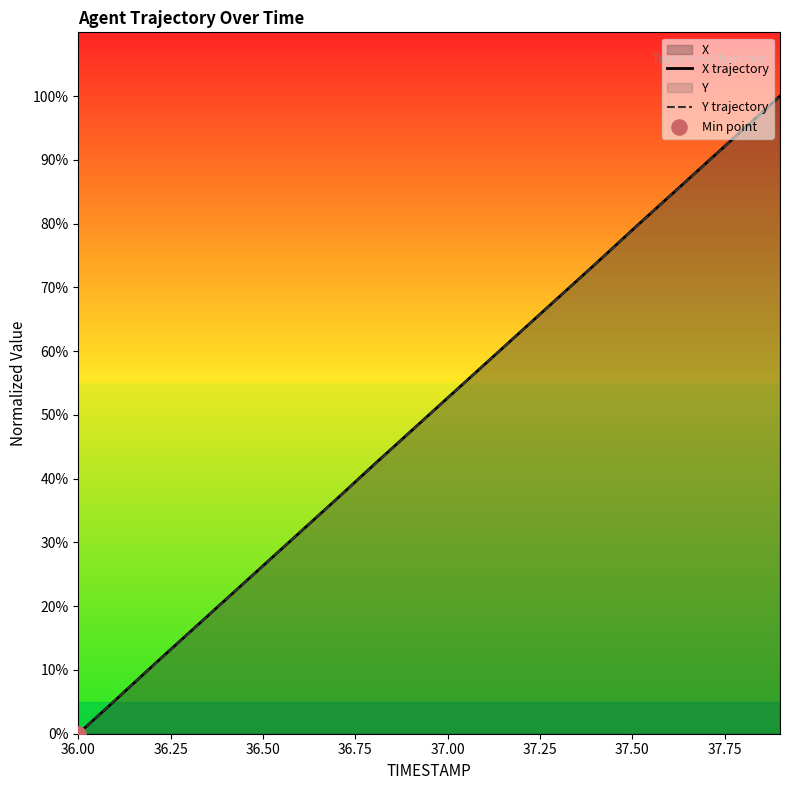

Is it true that X trajectory equals 26.3 at 36.50?

True